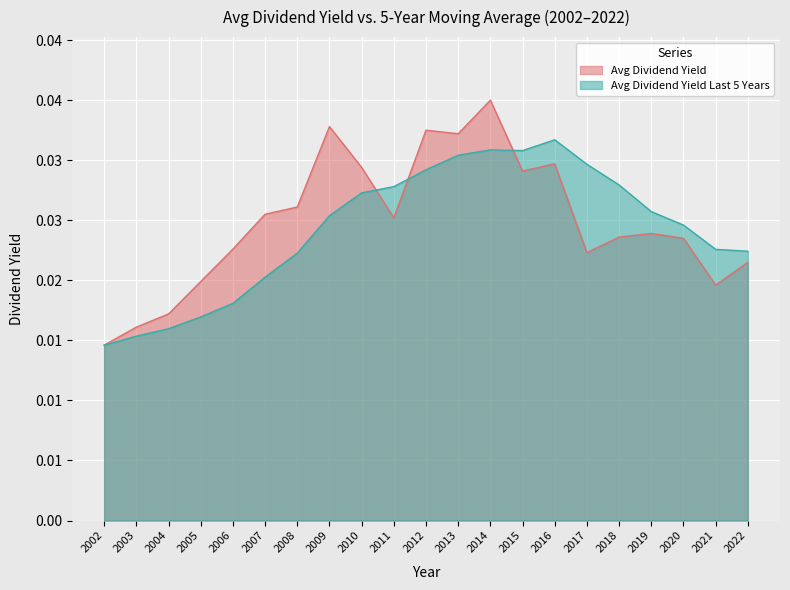

After their last crossing, which series has the higher values: Avg Dividend Yield or Avg Dividend Yield Last 5 Years?

Avg Dividend Yield Last 5 Years